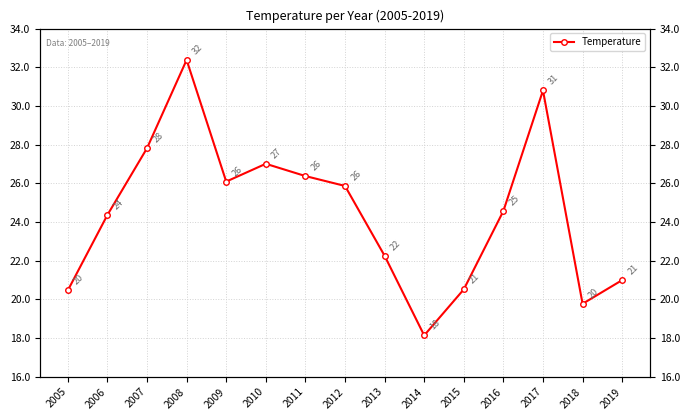

At which category does the chart reach its minimum across all series?

2014